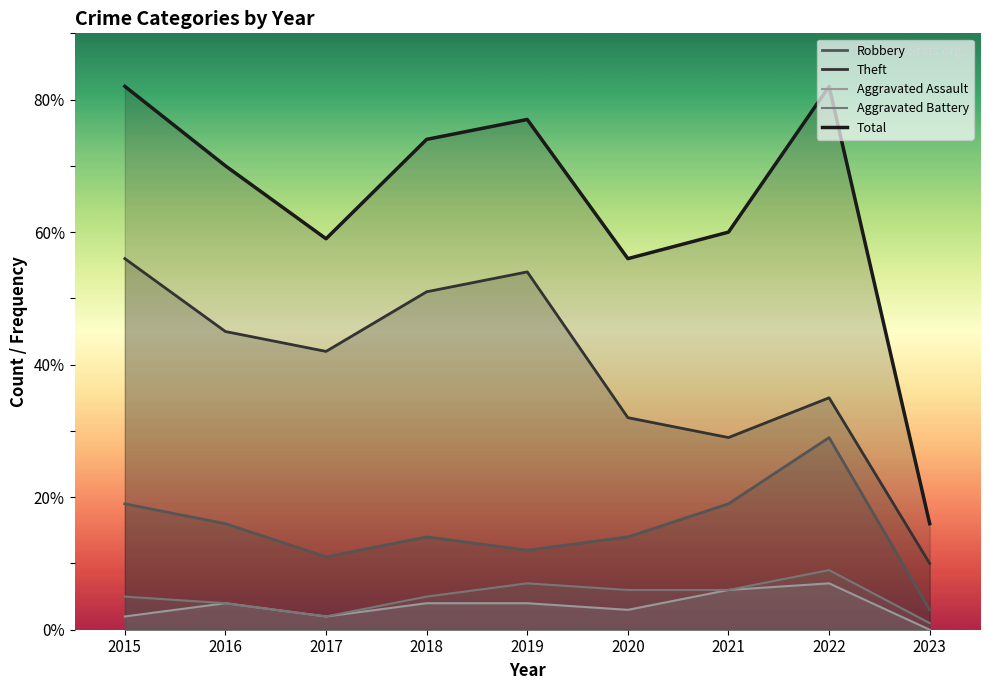

In Robbery, how many points are lower than both neighbors (excluding endpoints)?

2